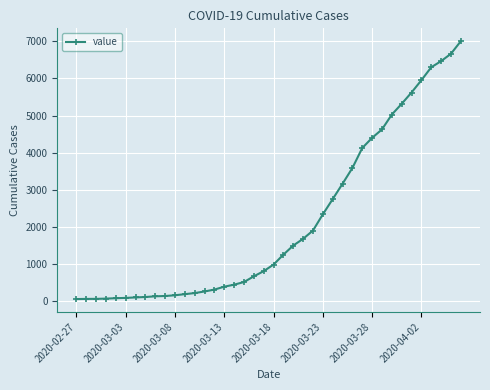

What is the average value?

2143